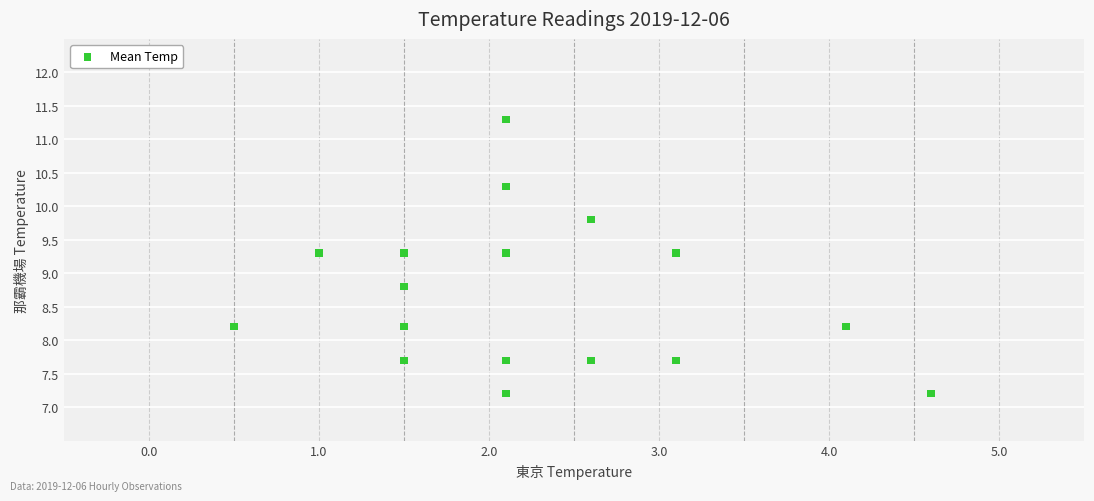

What Y value in the scatter plot is closest to 9?

8.8